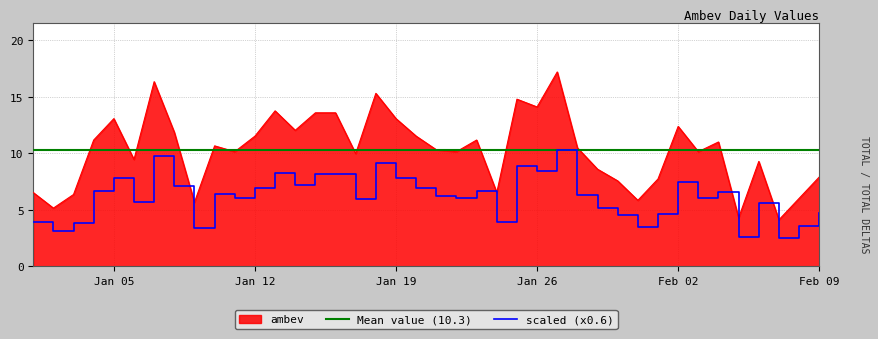

At which label is the value closest to 10?

2016-01-17